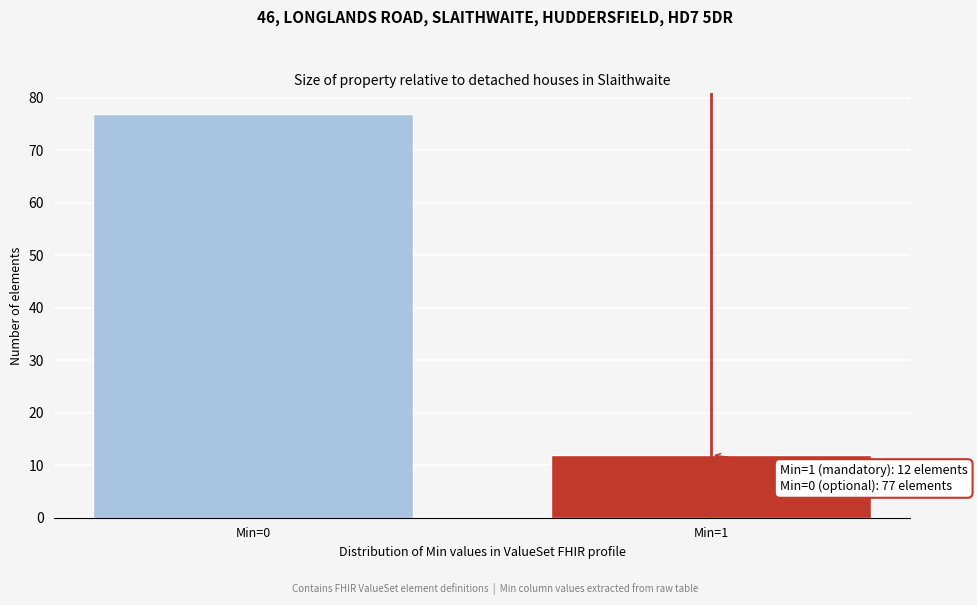

Reading left to right, extract all data points from this chart.

77	12